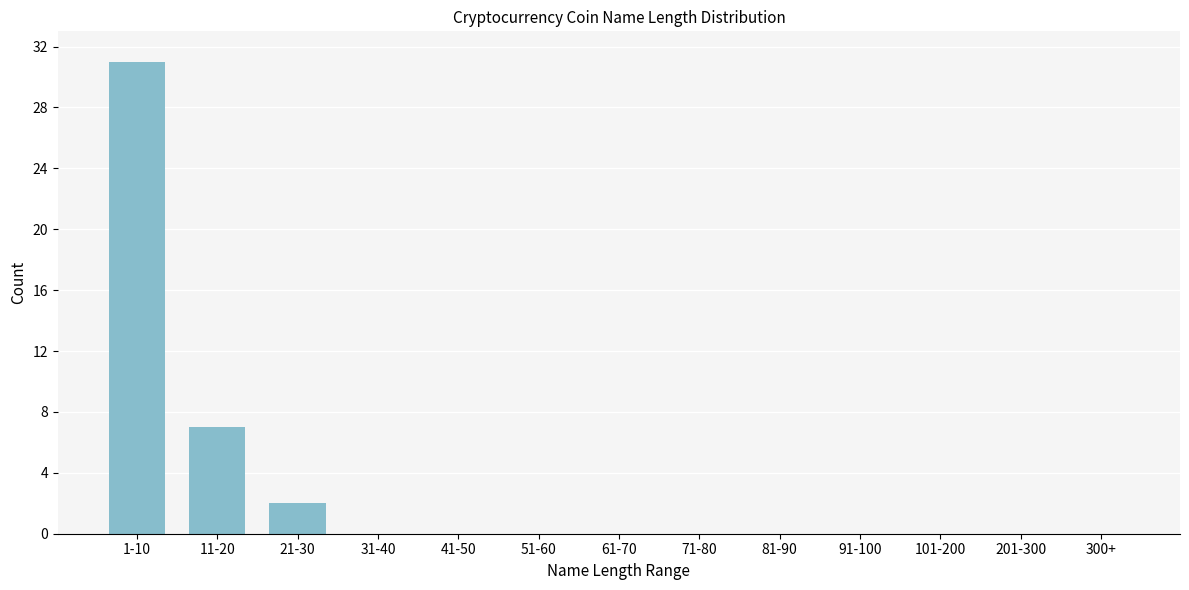

Reading left to right, what are all the values shown in this chart?

1-10=31	11-20=7	21-30=2	31-40=0	41-50=0	51-60=0	61-70=0	71-80=0	81-90=0	91-100=0	101-200=0	201-300=0	300+=0